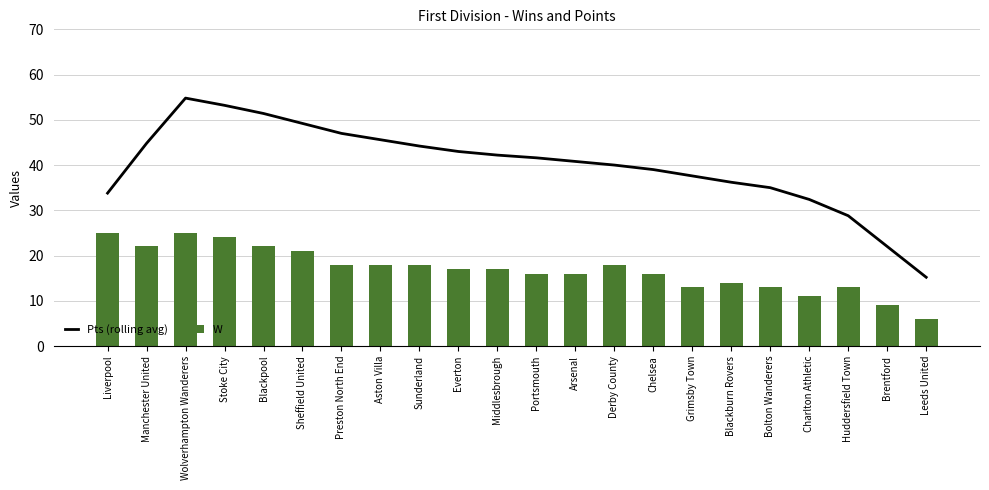

How many categories are shown in the chart?

22